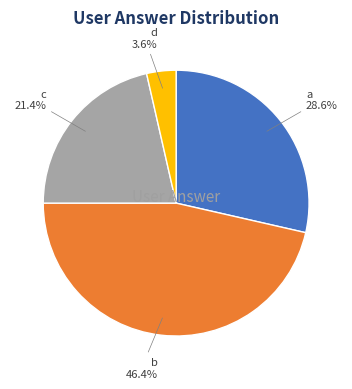

What is the ratio of the value at c to the value at d?

6.0